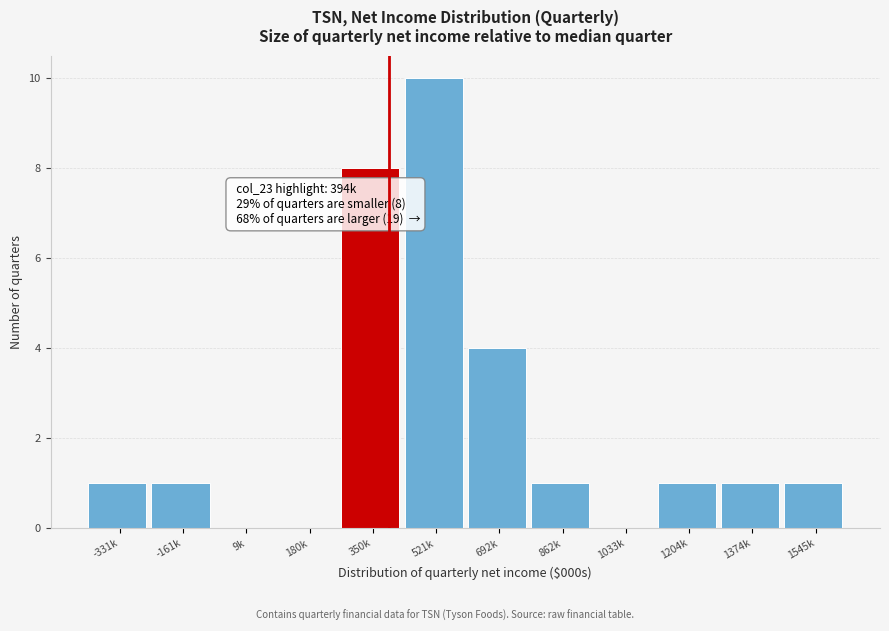

Reading left to right, what are all the values shown in this chart?

-331k=1	-161k=1	9k=0	180k=0	350k=8	521k=10	692k=4	862k=1	1033k=0	1204k=1	1374k=1	1545k=1